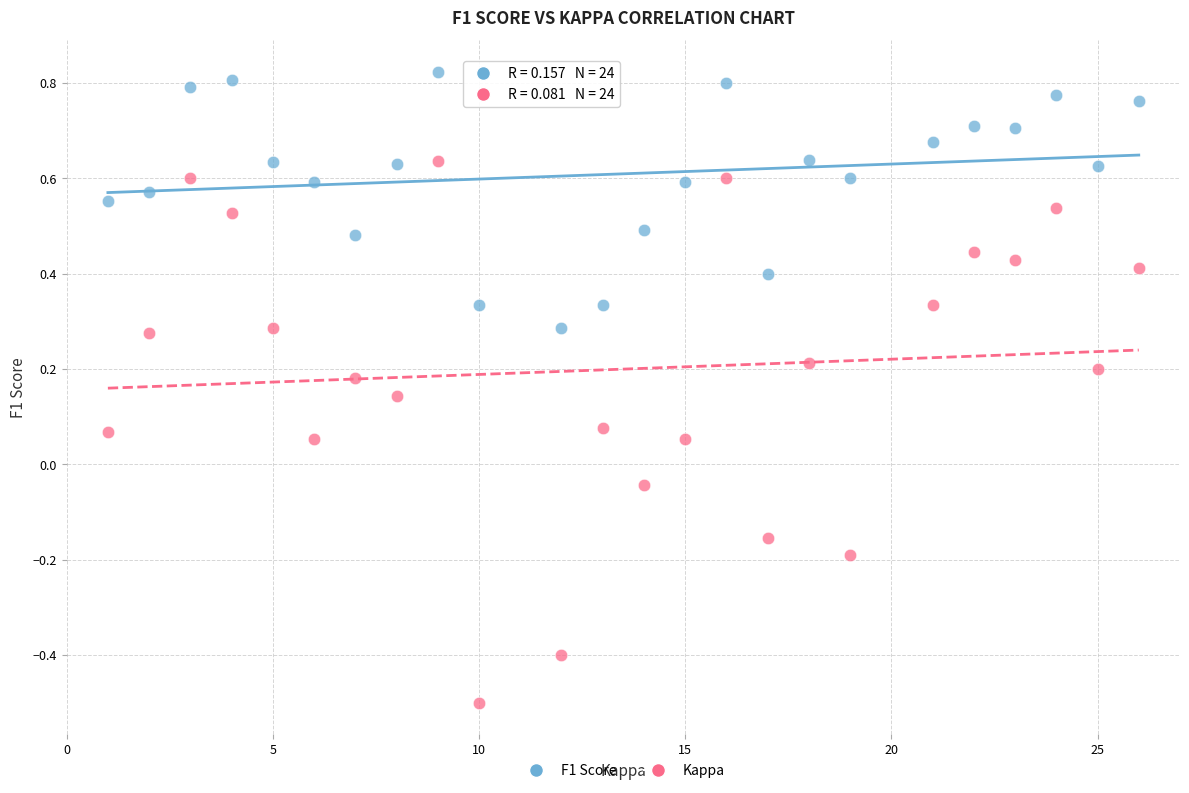

What are all the series names shown in the legend?

F1 Score, Kappa